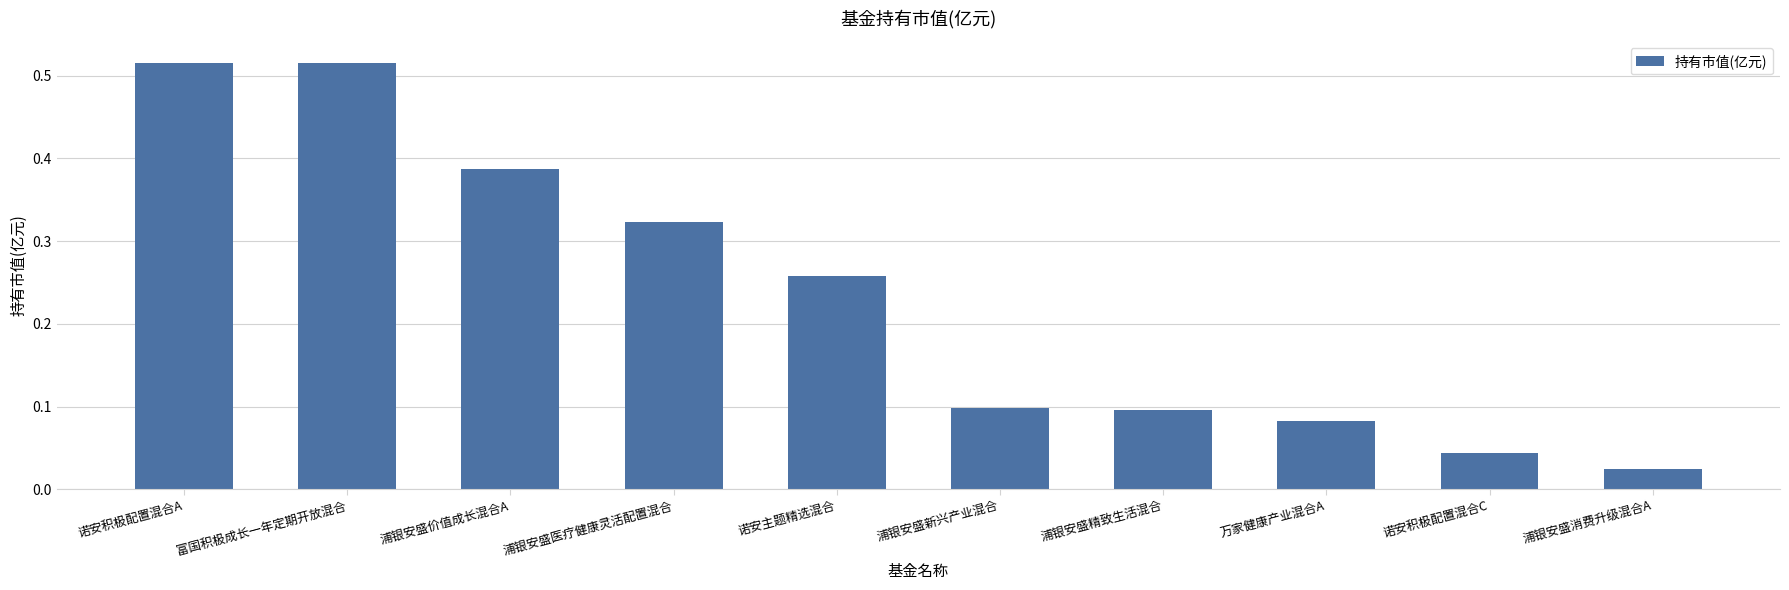

At which label is the value closest to 0?

浦银安盛消费升级混合A